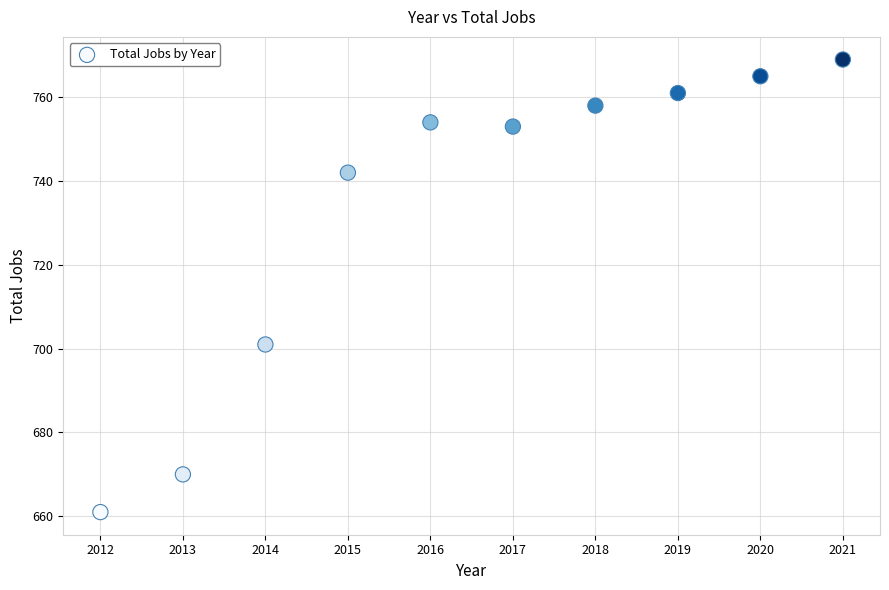

What is the average Y value?

733